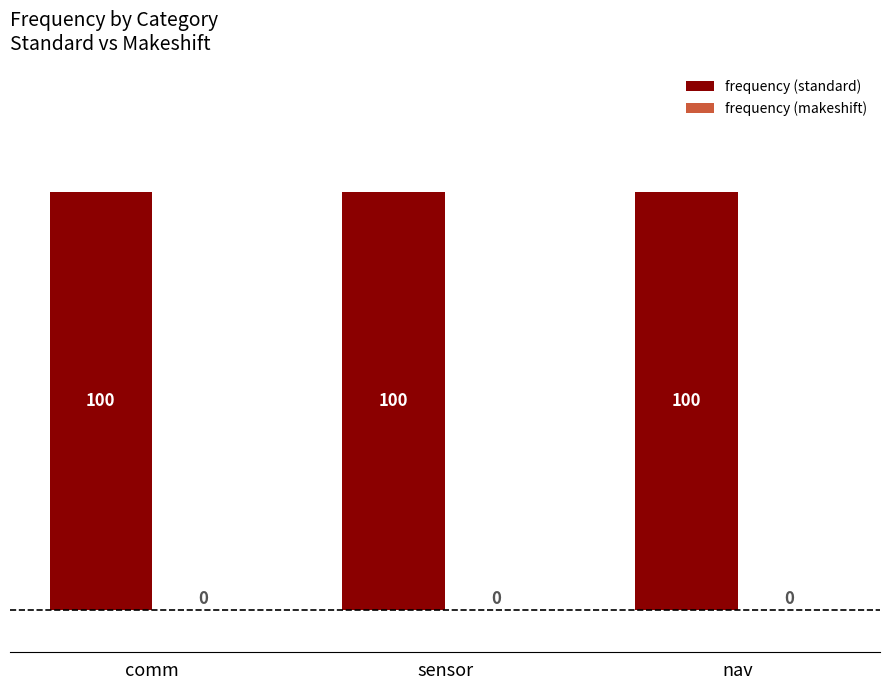

Between sensor and comm, which is larger?

sensor